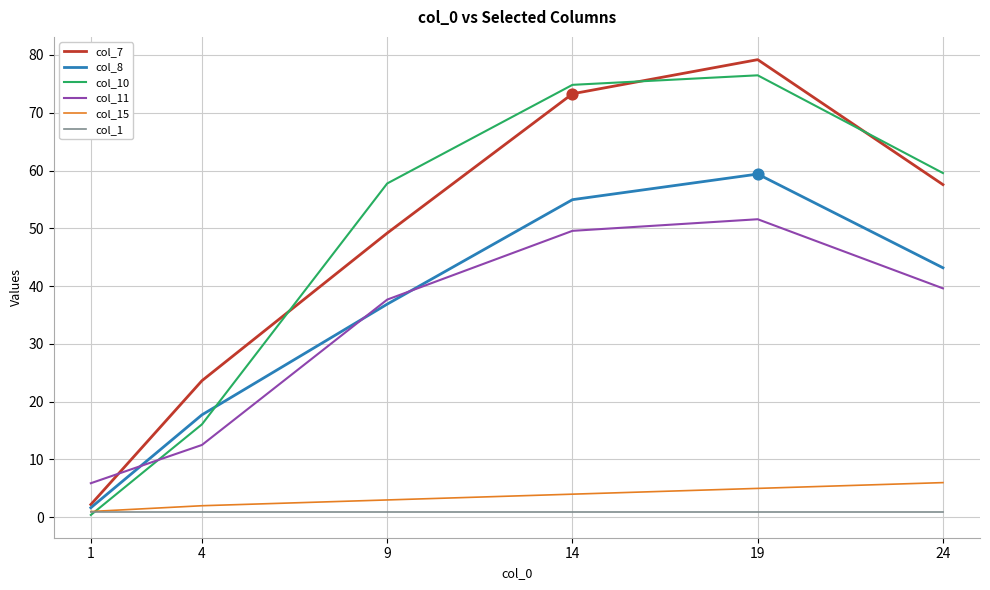

Is the value of col_1 at 1 greater than the value of col_8 at 19?

No